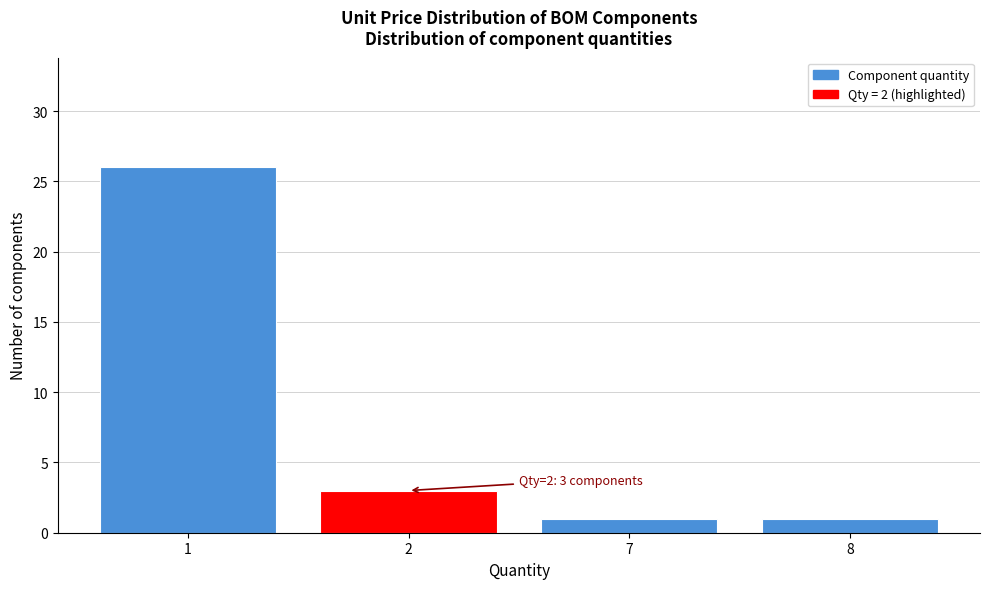

Reading left to right, transcribe all the data shown in this chart.

1=26	2=3	7=1	8=1